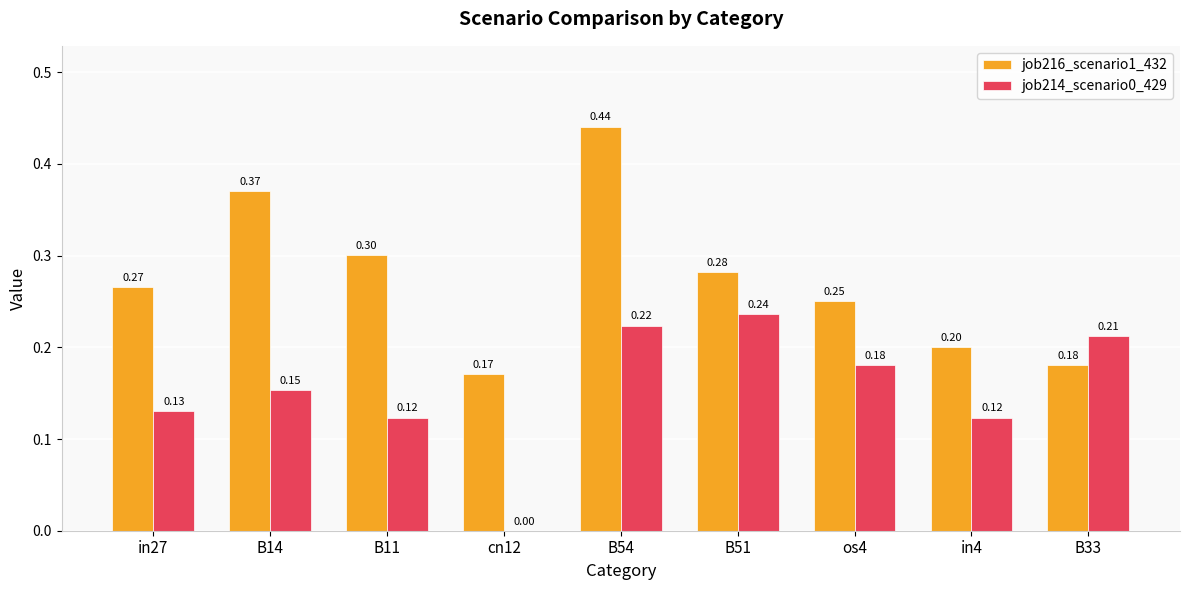

Count the number of data series in this chart.

2